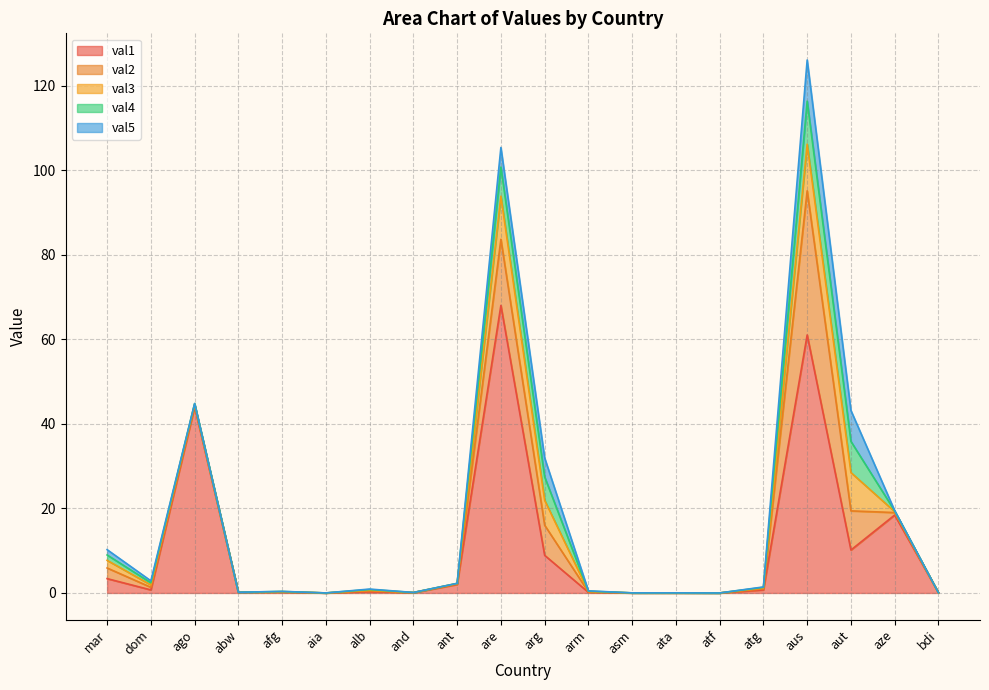

Is it true that val2 equals 0.4 at ago?

True